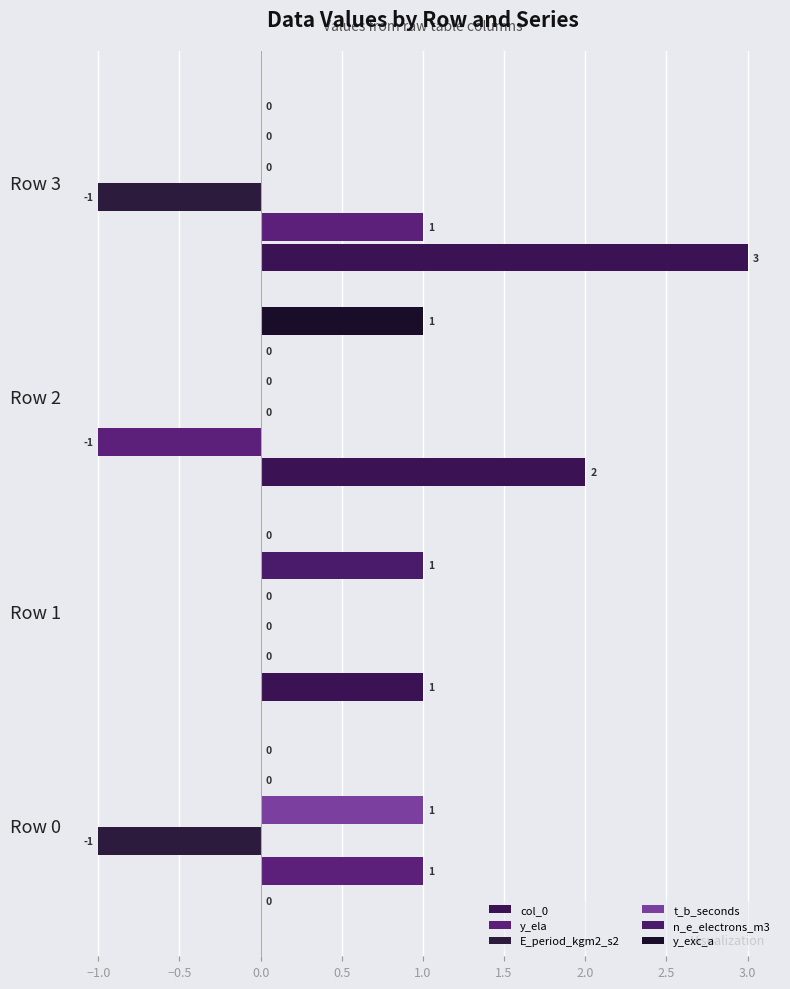

What is the minimum value for y_ela?

-1